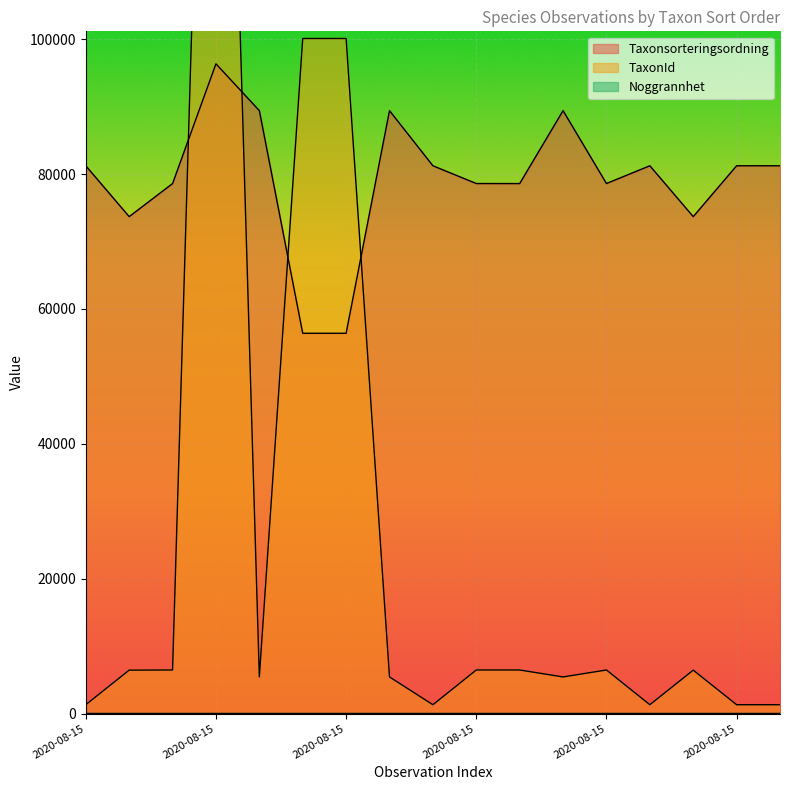

How many interior local peaks does the Taxonsorteringsordning series have?

4